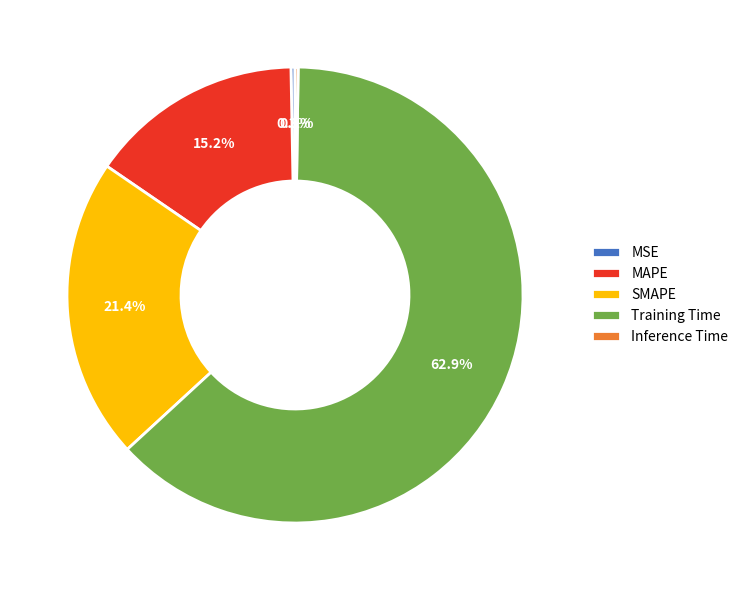

Is the sum of Training Time and MAPE greater than half?

Yes